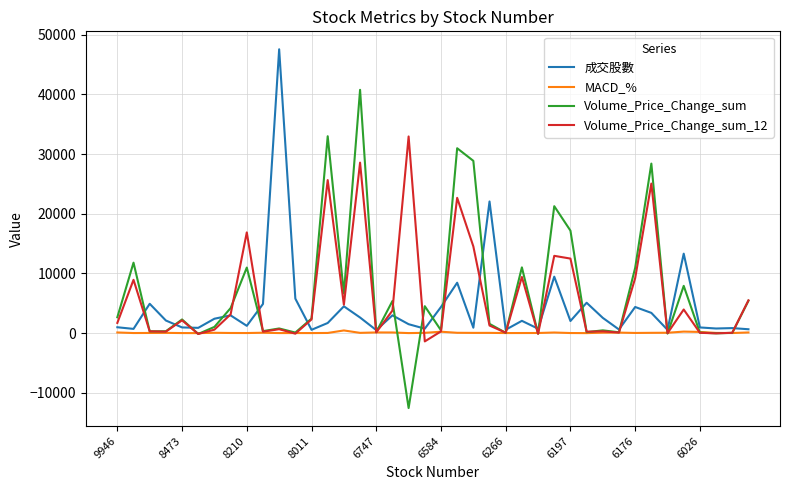

What is the maximum value for Volume_Price_Change_sum?

40778.4